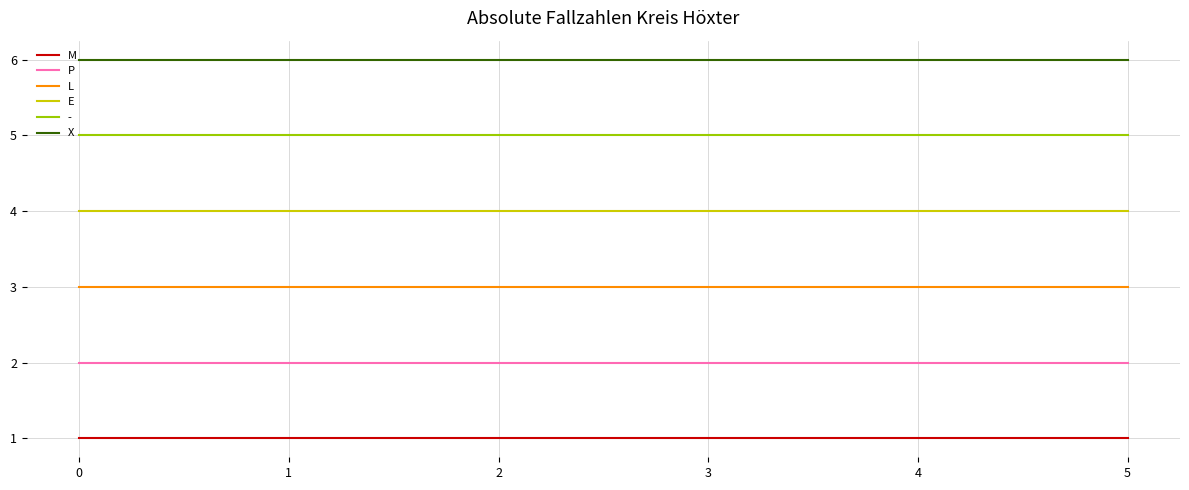

What is the sum of all E values?

24